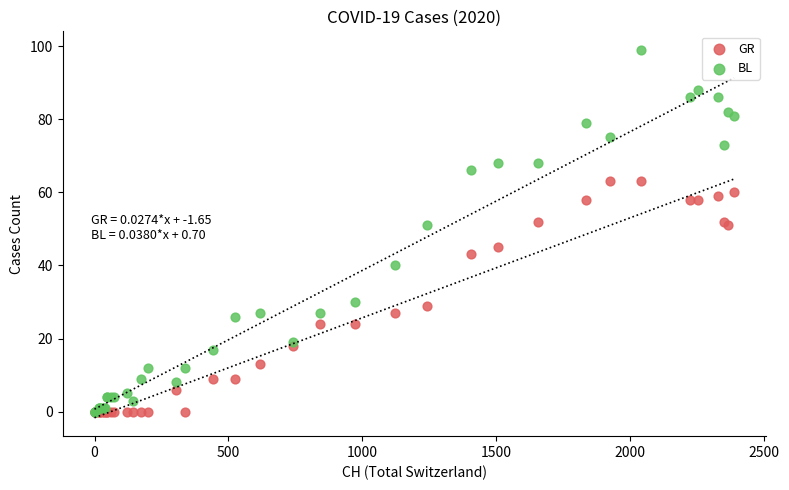

Which series contains the highest Y value?

BL